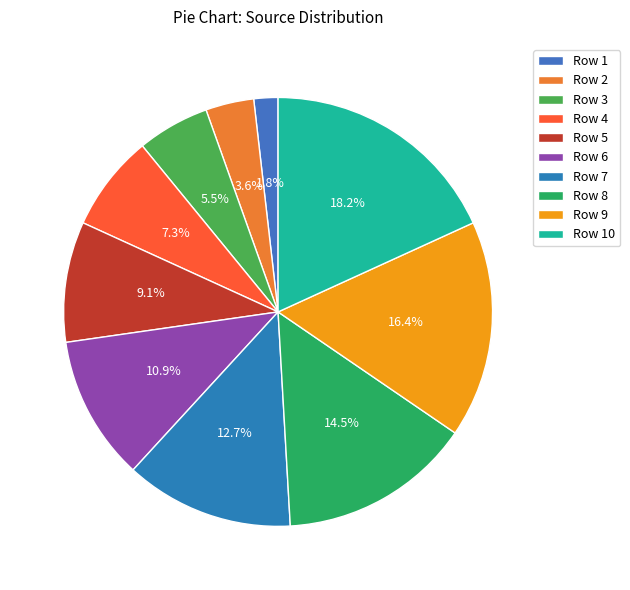

True or false: Row 1 accounts for 2% of the total.

True